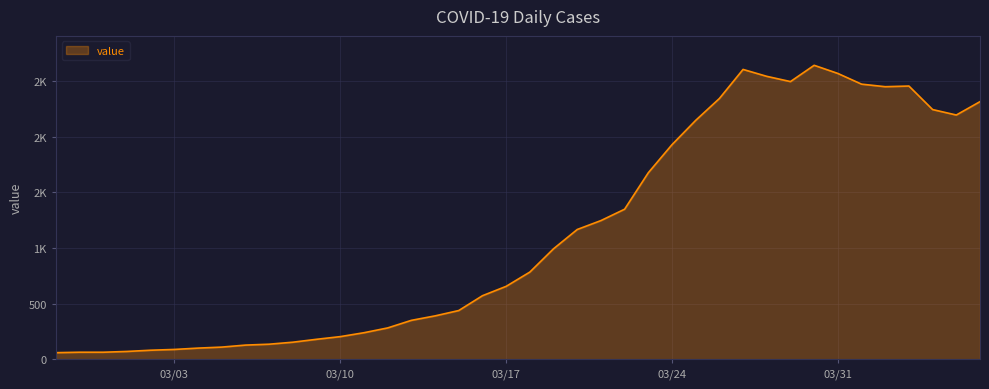

Does the chart have visible grid lines?

Yes